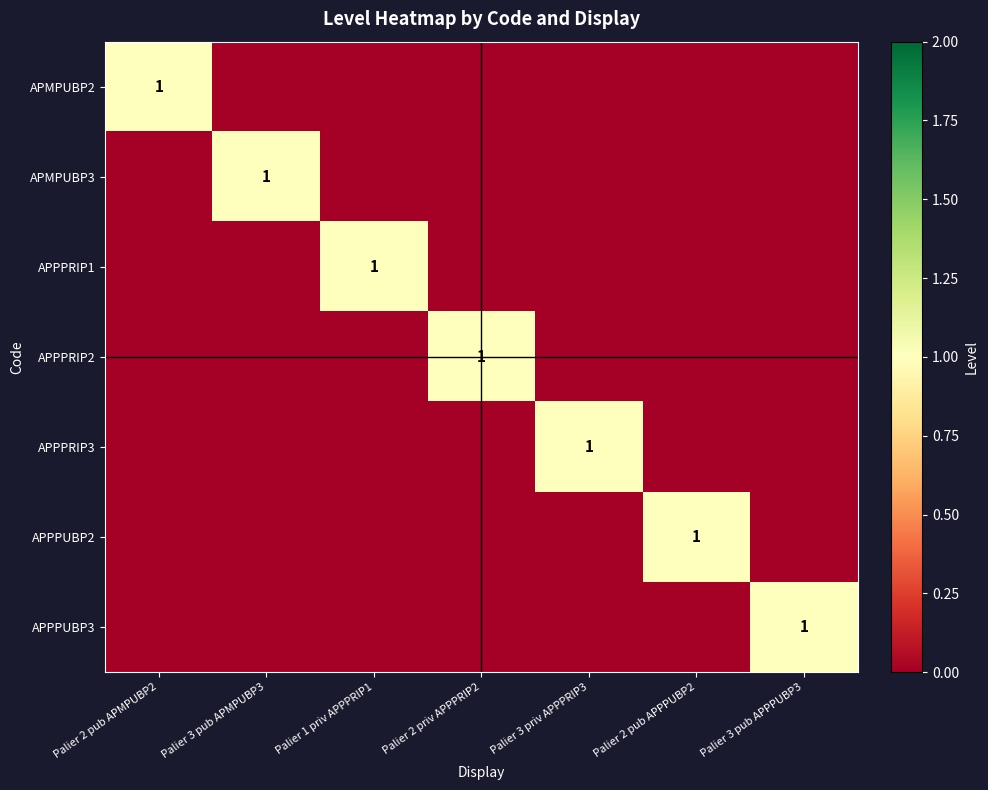

Rank the series by their maximum value, from highest to lowest.

APMPUBP2, APMPUBP3, APPPRIP1, APPPRIP2, APPPRIP3, APPPUBP2, APPPUBP3